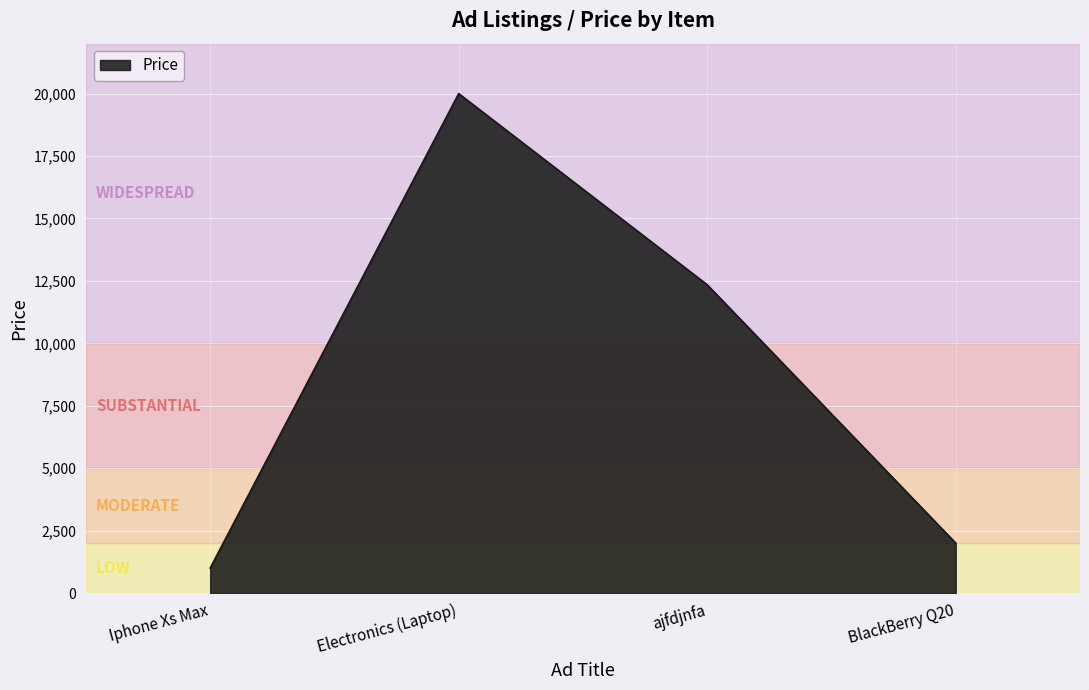

How many series are shown in this chart?

1